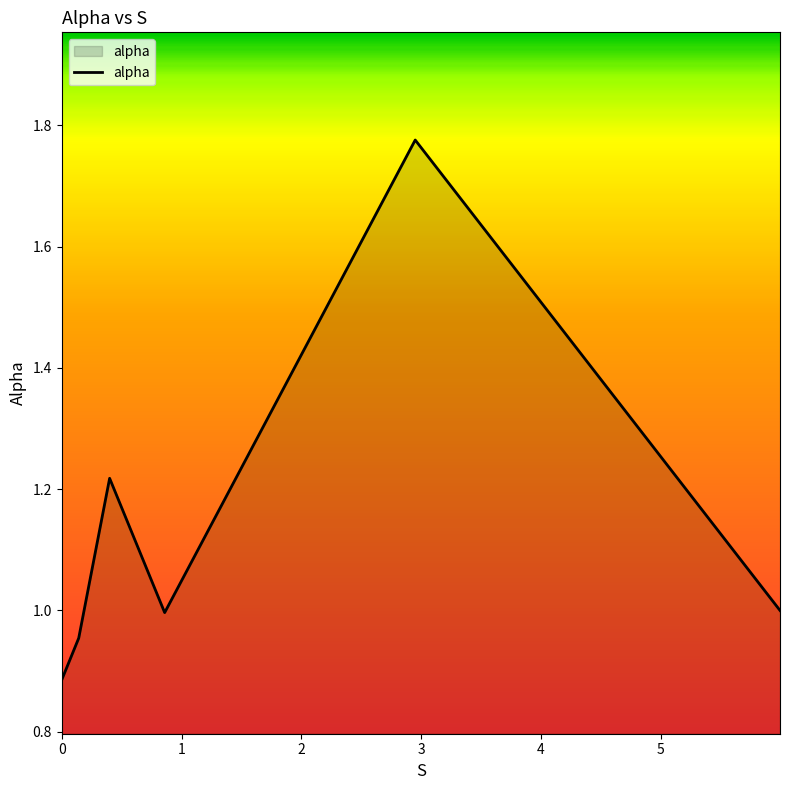

How many interior local valleys (lower than both neighbors) does the data have?

1